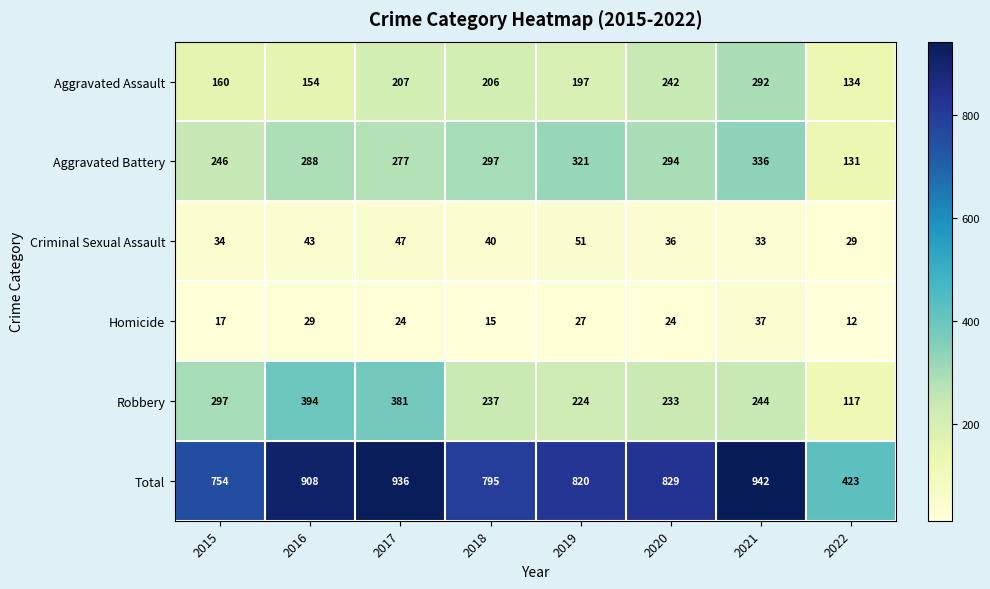

Is it true that Aggravated Assault equals 242 at 2020?

True